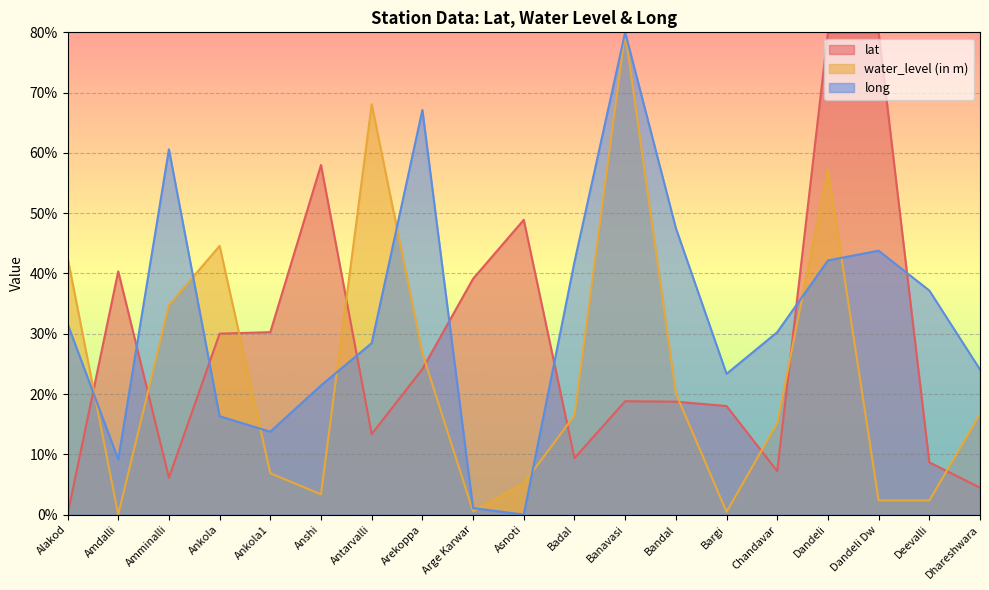

At which label is water_level (in m) closest to 40?

Alakod